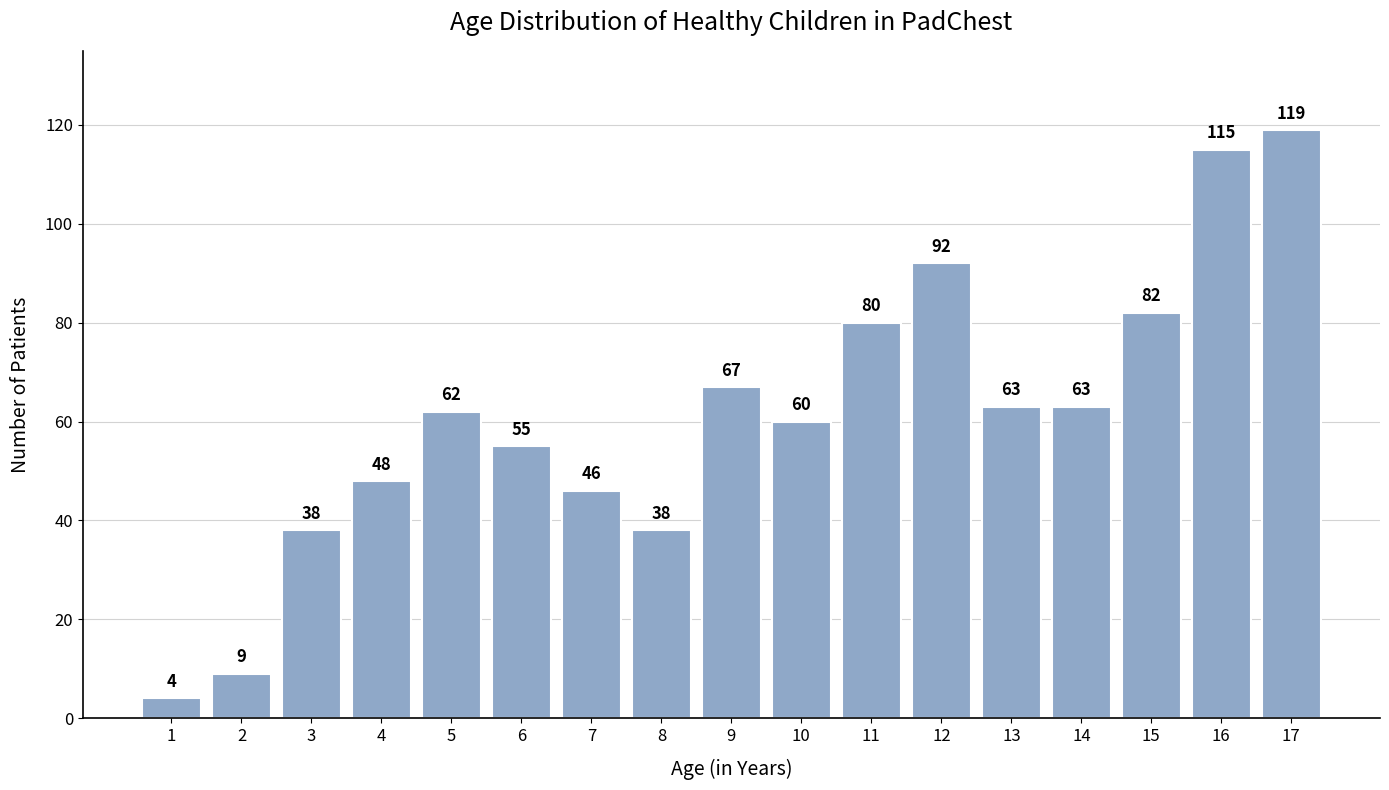

Reading right to left, extract all data points from this chart.

119	115	82	63	63	92	80	60	67	38	46	55	62	48	38	9	4